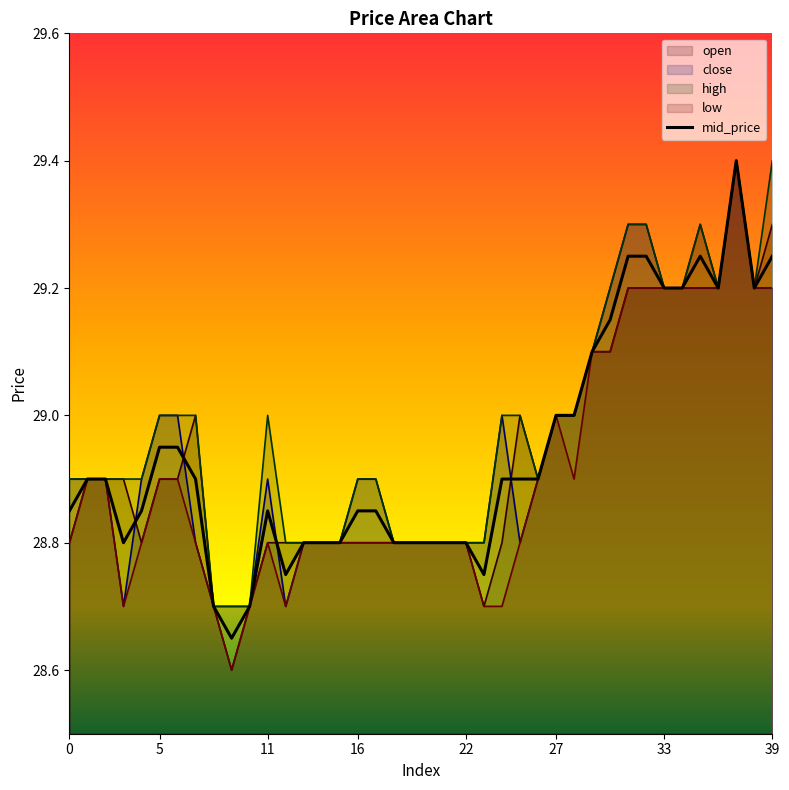

Does the chart have visible grid lines?

No